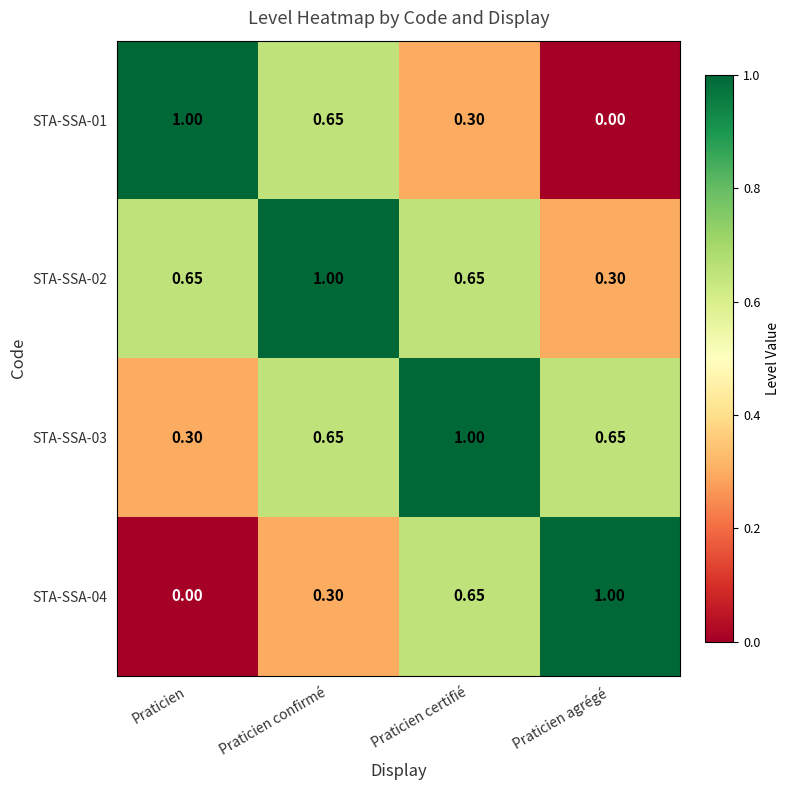

Which category has the highest value in the STA-SSA-01 series?

Praticien